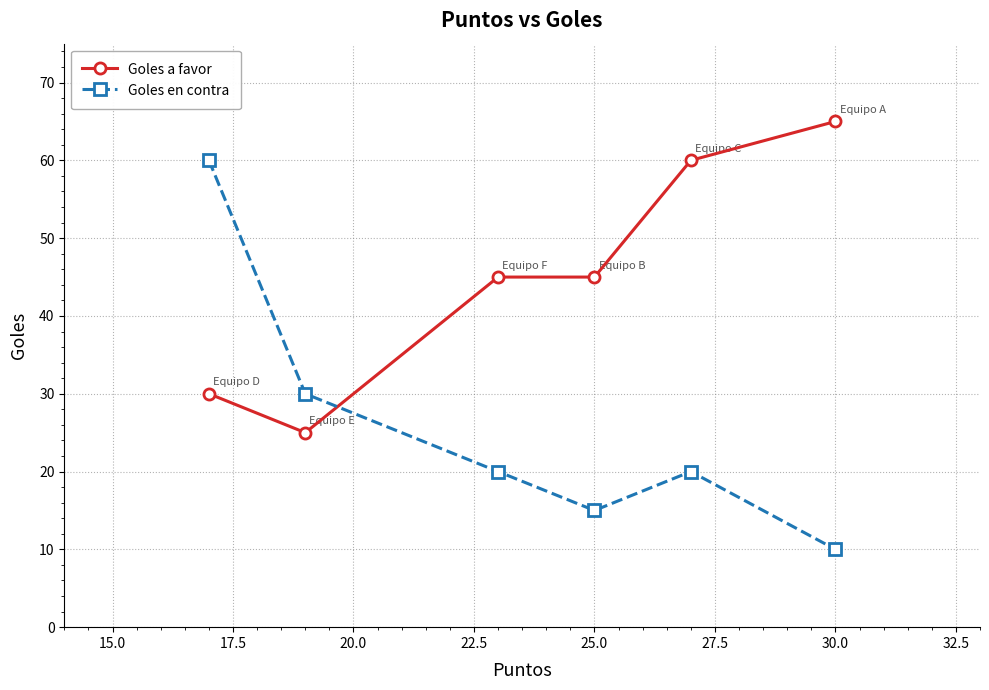

Count the number of categories in the chart.

6